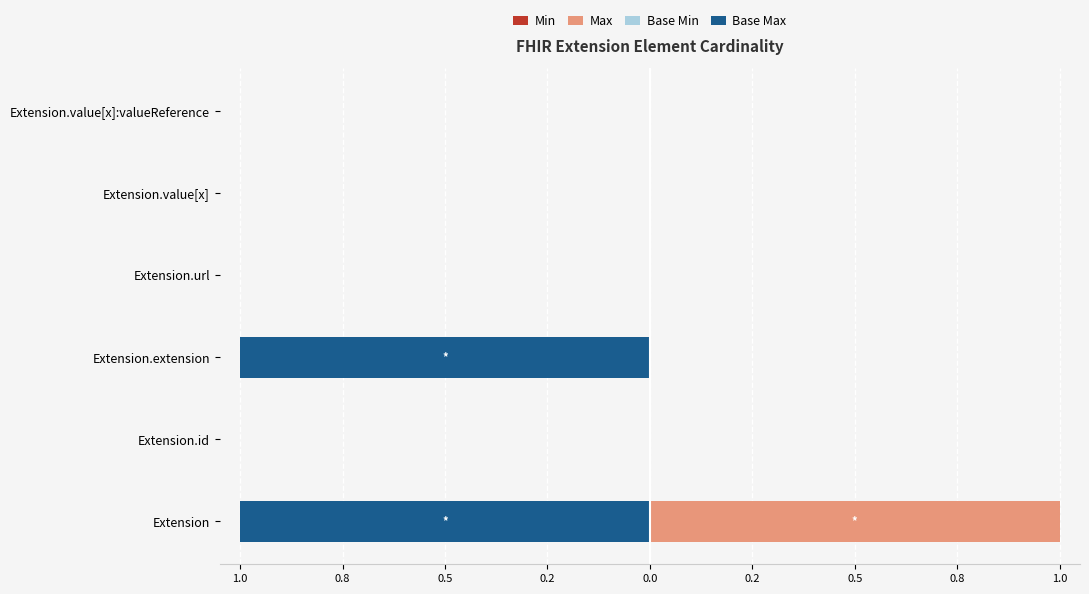

Which series has the widest spread of values?

Max